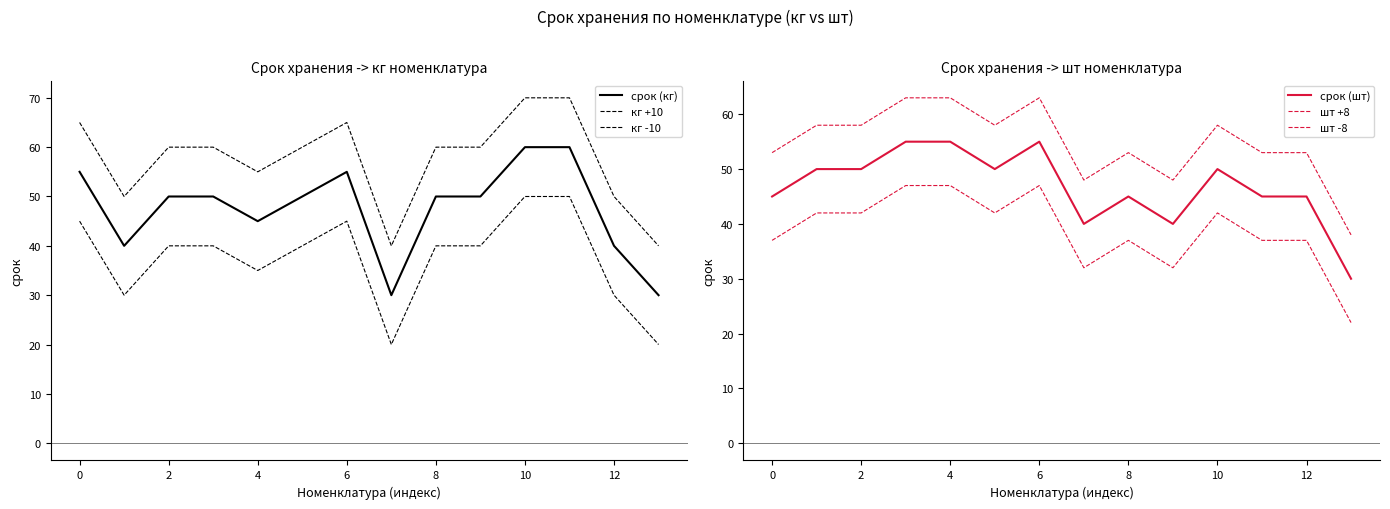

Does the chart display data point markers on the line(s)?

No